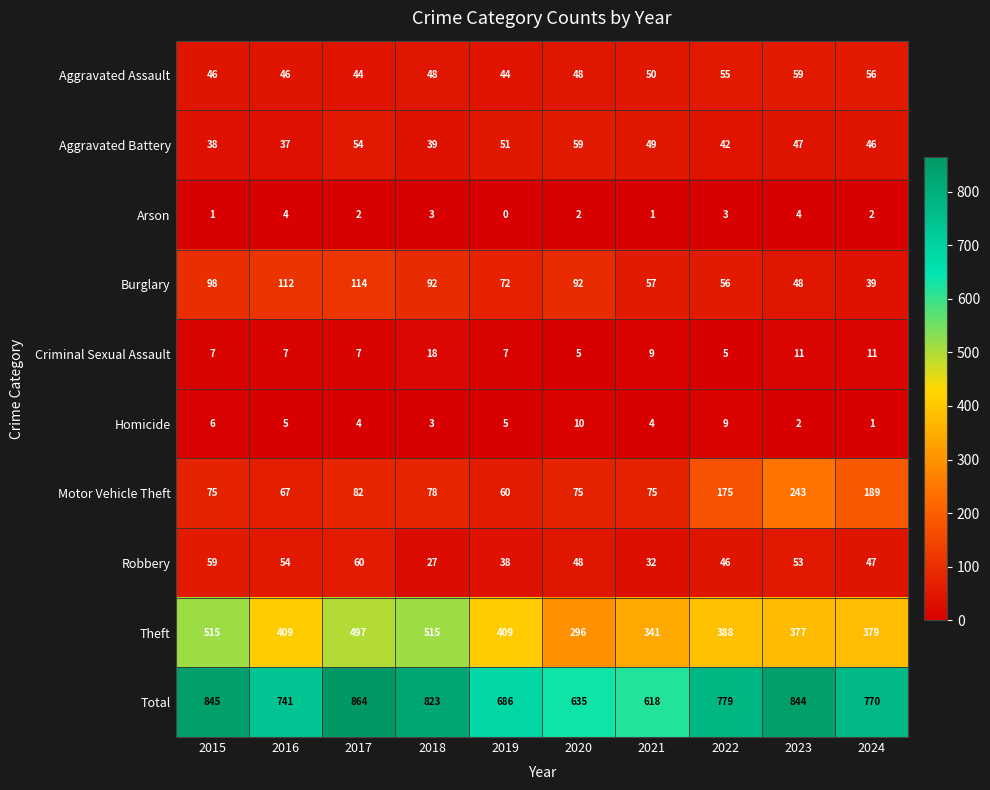

What is the difference between the highest and lowest values at 2018?

820